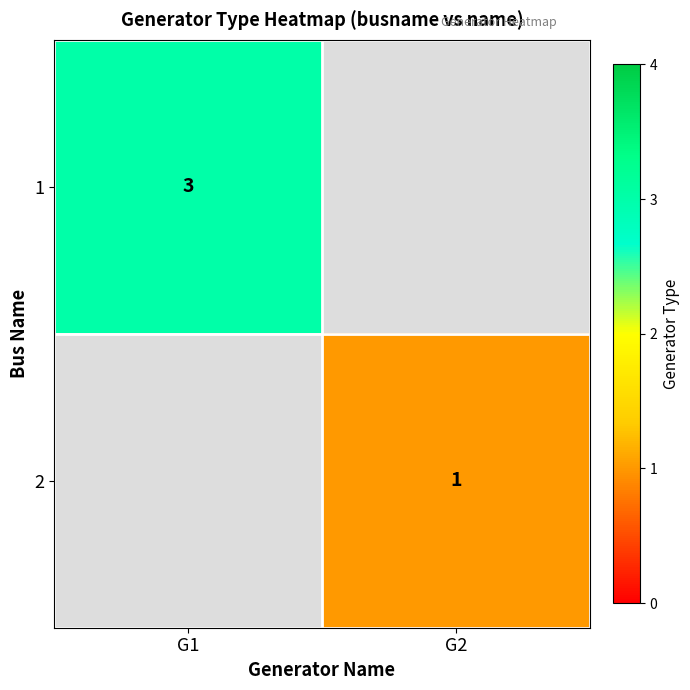

The 2 series shows 1 at G2. True or false?

True